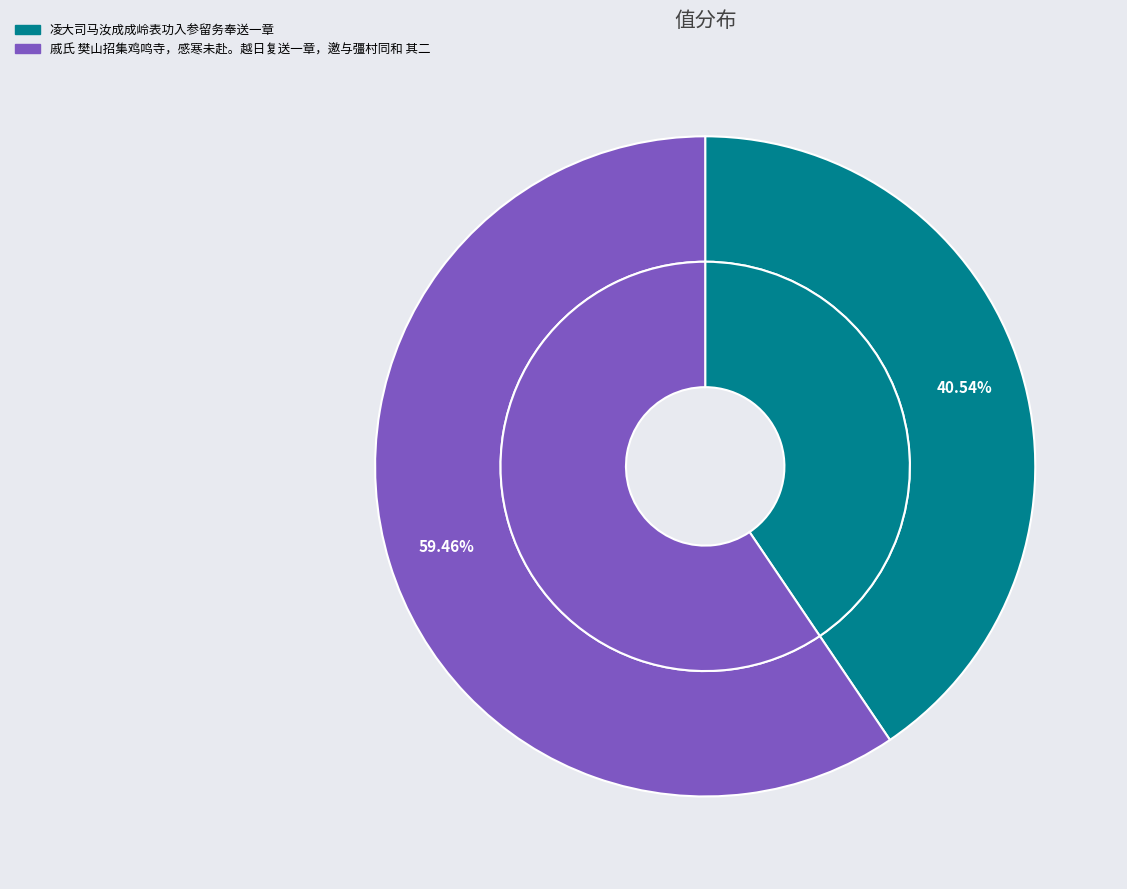

Rank the categories by value from lowest to highest.

凌大司马汝成成岭表功入参留务奉送一章, 戚氏 樊山招集鸡鸣寺，感寒未赴。越日复送一章，邀与彊村同和 其二